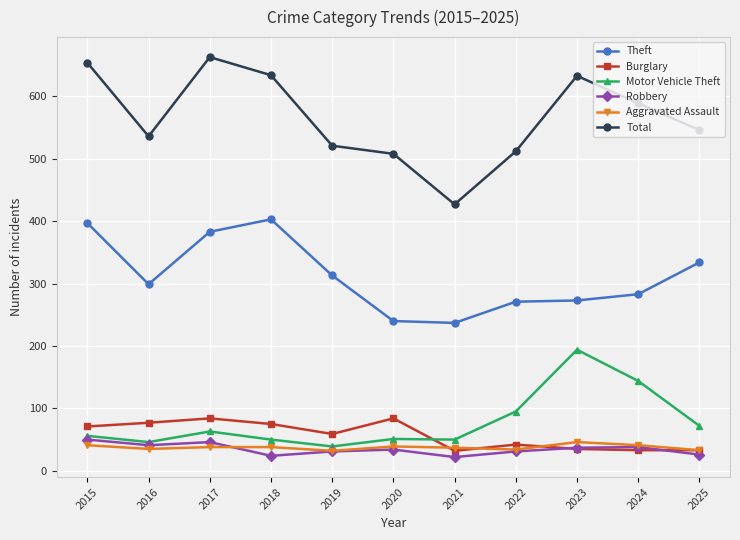

Which series has the largest total across all categories?

Total